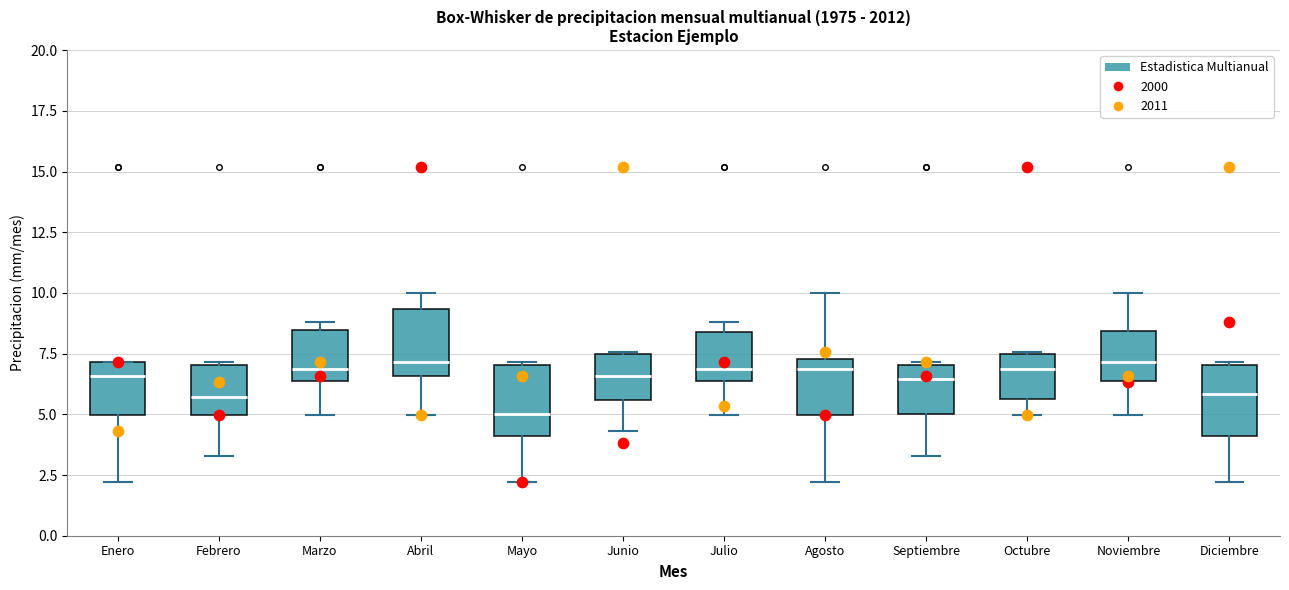

Reading left to right, read every box against the y-axis: the position of its median line, the range the box covers, and the ends of its whiskers. The values are not printed on the chart, so give them approximately, as read against the axis.

Enero: median 6.5, box 5.0 to 7.0, whiskers 2.0 to 7.0
Febrero: median 5.5, box 5.0 to 7.0, whiskers 3.5 to 7.0
Marzo: median 7.0, box 6.5 to 8.5, whiskers 5.0 to 9.0
Abril: median 7.0, box 6.5 to 9.5, whiskers 5.0 to 10.0
Mayo: median 5.0, box 4.0 to 7.0, whiskers 2.0 to 7.0
Junio: median 6.5, box 5.5 to 7.5, whiskers 4.5 to 7.5
Julio: median 7.0, box 6.5 to 8.5, whiskers 5.0 to 9.0
Agosto: median 7.0, box 5.0 to 7.5, whiskers 2.0 to 10.0
Septiembre: median 6.5, box 5.0 to 7.0, whiskers 3.5 to 7.0
Octubre: median 7.0, box 5.5 to 7.5, whiskers 5.0 to 7.5
Noviembre: median 7.0, box 6.5 to 8.5, whiskers 5.0 to 10.0
Diciembre: median 6.0, box 4.0 to 7.0, whiskers 2.0 to 7.0